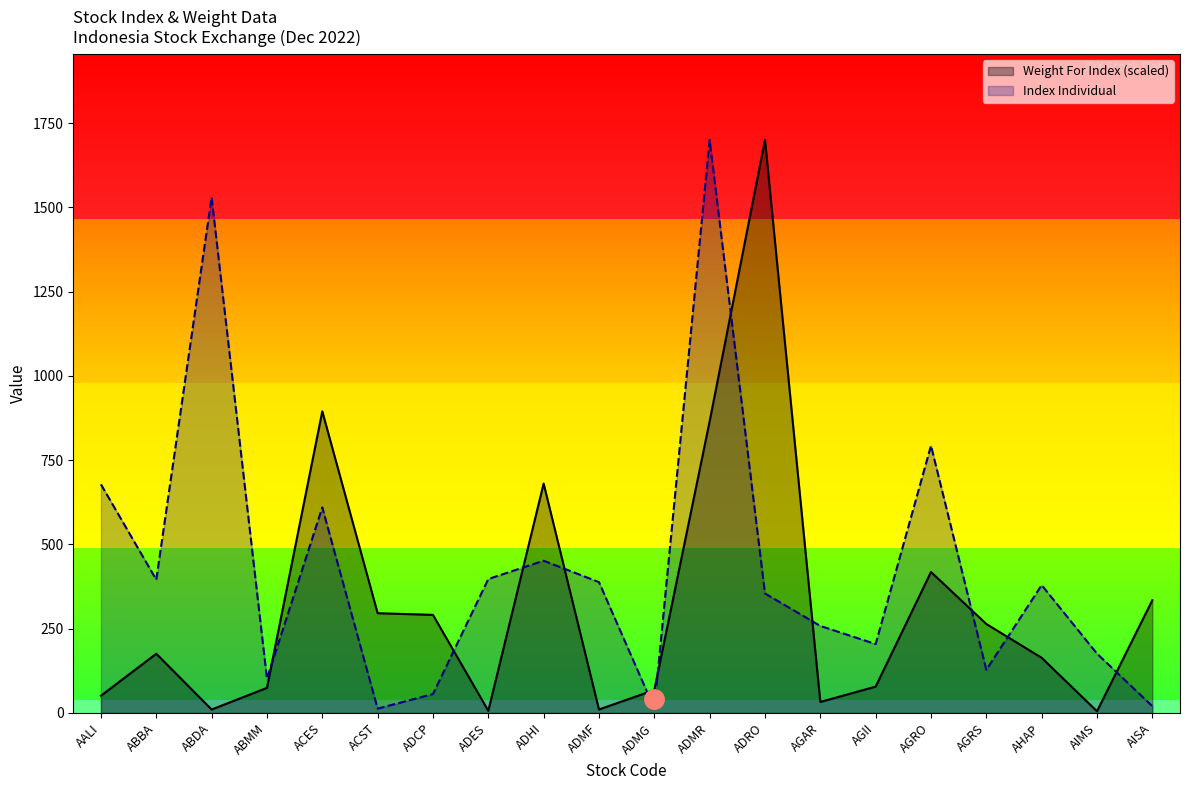

What are all the series names shown in the legend?

Weight For Index, Index Individual